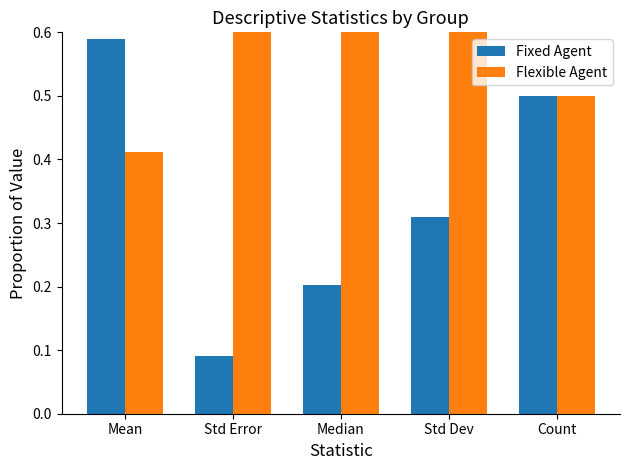

What is the approximate value of Fixed Agent at Count?

0.5